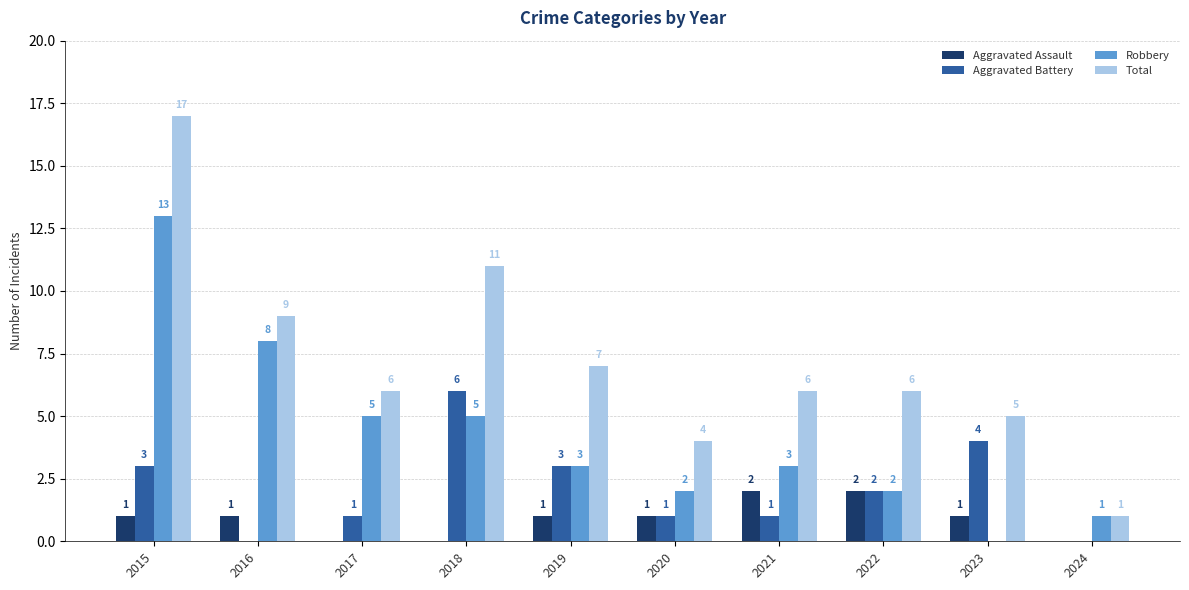

The Robbery series shows 1 at 2019. True or false?

False